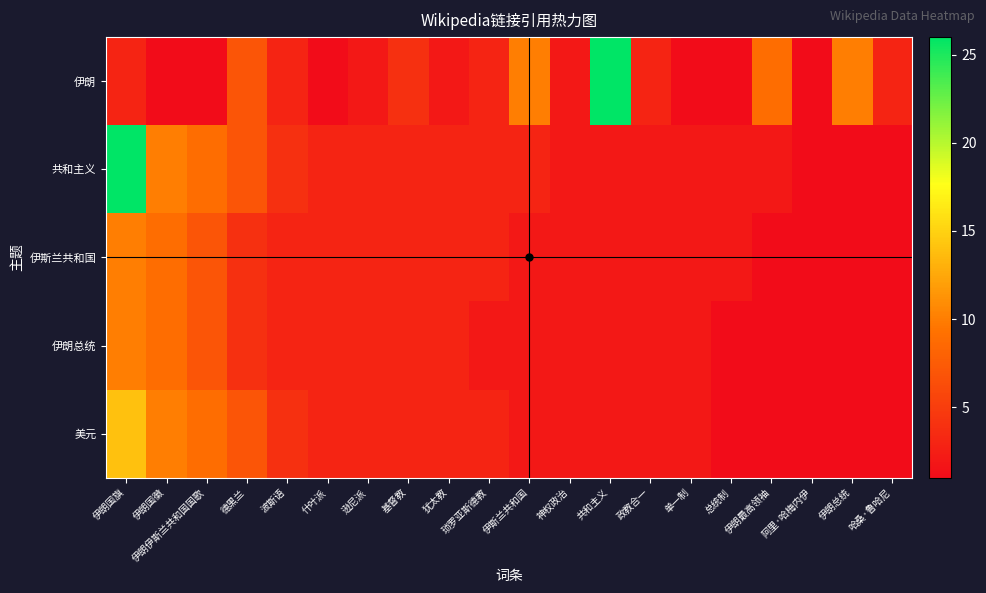

Reading left to right, transcribe all the data shown in this chart.

伊朗: 伊朗国旗=3	伊朗国徽=1	伊朗伊斯兰共和国国歌=1	德黑兰=7	波斯语=3	什叶派=1	逊尼派=2	基督教=4	犹太教=2	琐罗亚斯德教=3	伊斯兰共和国=10	神权政治=2	共和主义=26	政教合一=3	单一制=1	总统制=1	伊朗最高领袖=9	阿里·哈梅内伊=1	伊朗总统=10	哈桑·鲁哈尼=3
共和主义: 伊朗国旗=26	伊朗国徽=10	伊朗伊斯兰共和国国歌=9	德黑兰=7	波斯语=4	什叶派=3	逊尼派=3	基督教=3	犹太教=3	琐罗亚斯德教=3	伊斯兰共和国=3	神权政治=2	共和主义=2	政教合一=2	单一制=2	总统制=2	伊朗最高领袖=2	阿里·哈梅内伊=1	伊朗总统=1	哈桑·鲁哈尼=1
伊斯兰共和国: 伊朗国旗=10	伊朗国徽=9	伊朗伊斯兰共和国国歌=7	德黑兰=4	波斯语=3	什叶派=3	逊尼派=3	基督教=3	犹太教=3	琐罗亚斯德教=3	伊斯兰共和国=2	神权政治=2	共和主义=2	政教合一=2	单一制=2	总统制=2	伊朗最高领袖=1	阿里·哈梅内伊=1	伊朗总统=1	哈桑·鲁哈尼=1
伊朗总统: 伊朗国旗=10	伊朗国徽=9	伊朗伊斯兰共和国国歌=7	德黑兰=4	波斯语=3	什叶派=3	逊尼派=3	基督教=3	犹太教=3	琐罗亚斯德教=2	伊斯兰共和国=2	神权政治=2	共和主义=2	政教合一=2	单一制=2	总统制=1	伊朗最高领袖=1	阿里·哈梅内伊=1	伊朗总统=1	哈桑·鲁哈尼=1
美元: 伊朗国旗=14	伊朗国徽=10	伊朗伊斯兰共和国国歌=9	德黑兰=7	波斯语=4	什叶派=3	逊尼派=3	基督教=3	犹太教=3	琐罗亚斯德教=3	伊斯兰共和国=2	神权政治=2	共和主义=2	政教合一=2	单一制=2	总统制=1	伊朗最高领袖=1	阿里·哈梅内伊=1	伊朗总统=1	哈桑·鲁哈尼=1